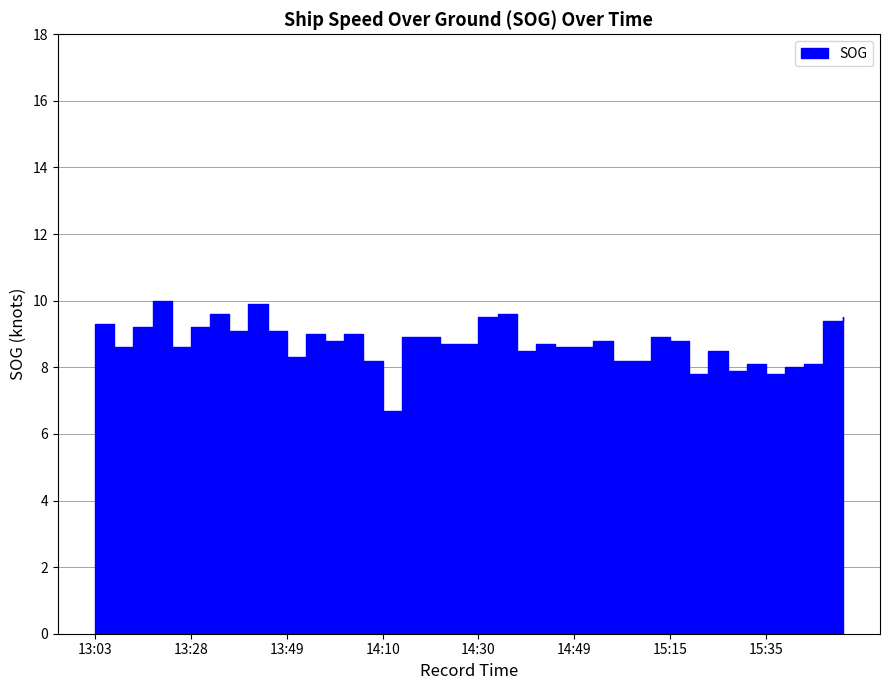

Between 15:03 and 14:37, which is larger?

14:37